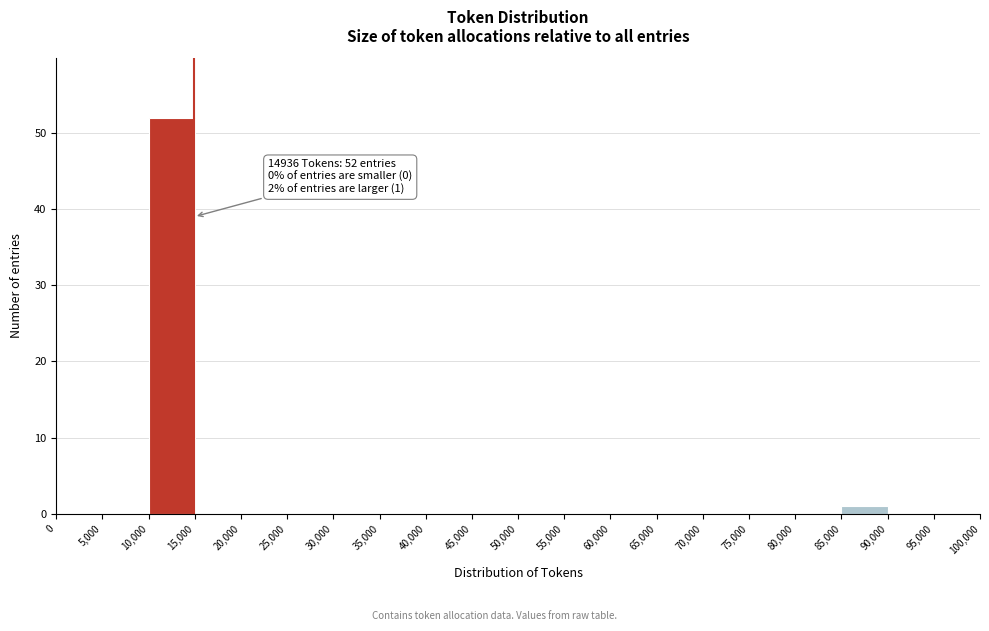

Over which range of the x-axis is the bar tallest?

10,000 to 15,000